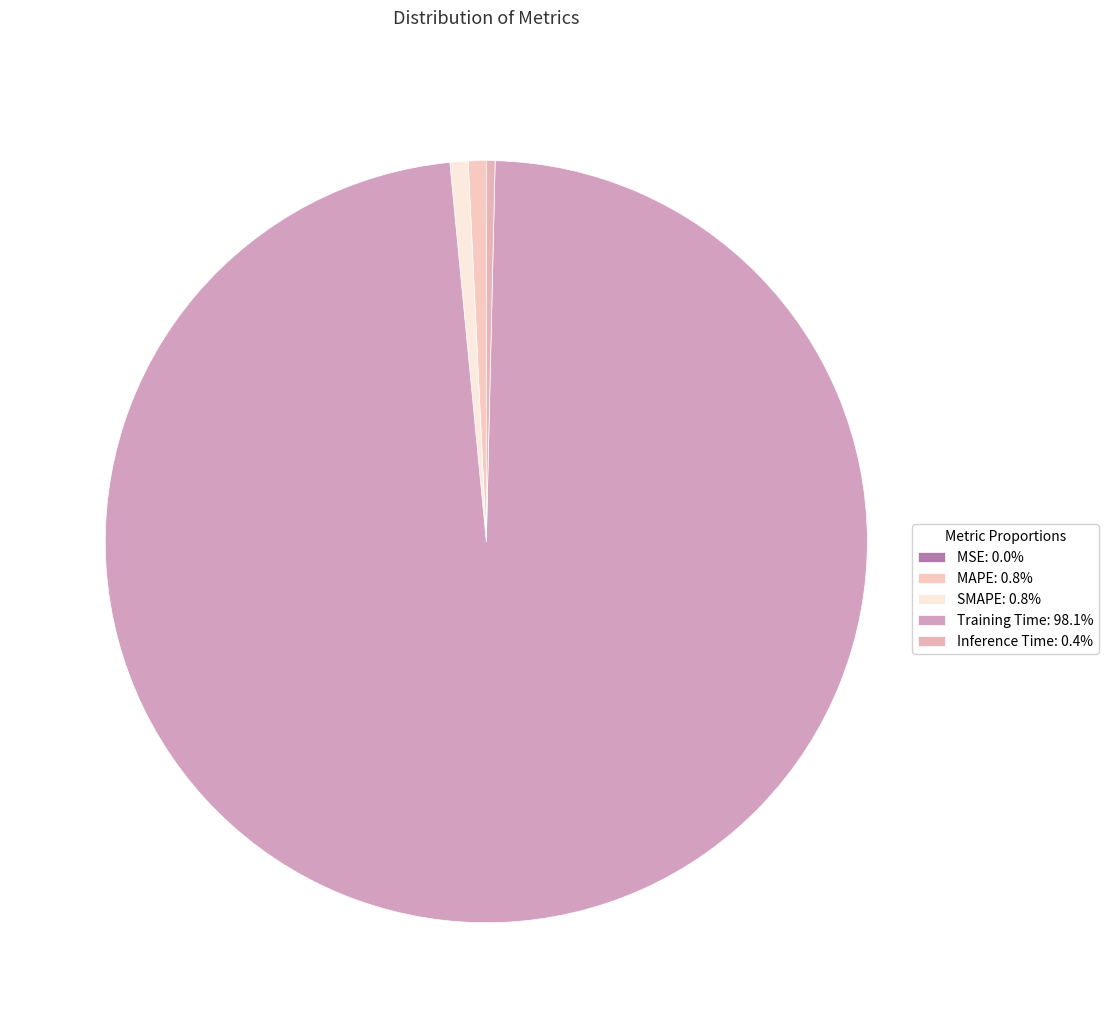

What percentage is NOT represented by MSE?

100.0%